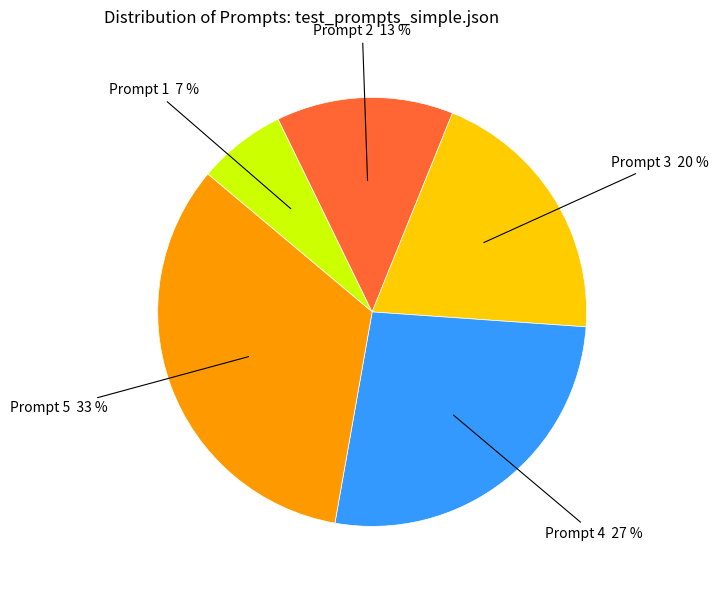

Rank the categories by value from lowest to highest.

Prompt 1, Prompt 2, Prompt 3, Prompt 4, Prompt 5